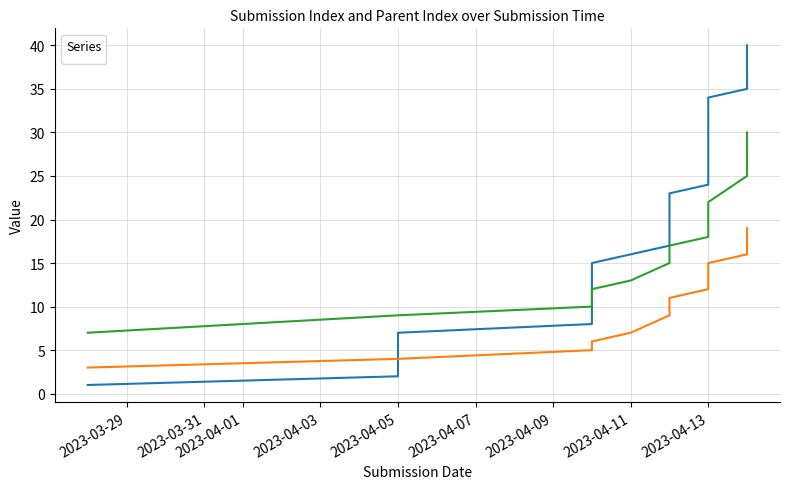

What is the difference between the maximum and second lowest values in the _index series?

38